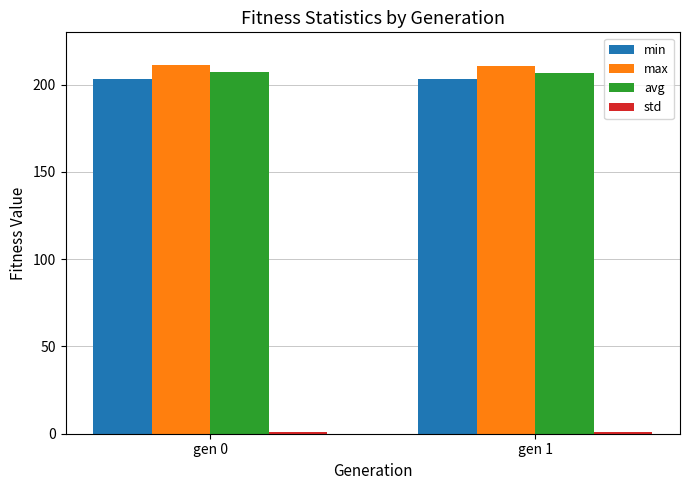

True or false: max has a value of 274.2 at gen 1.

False